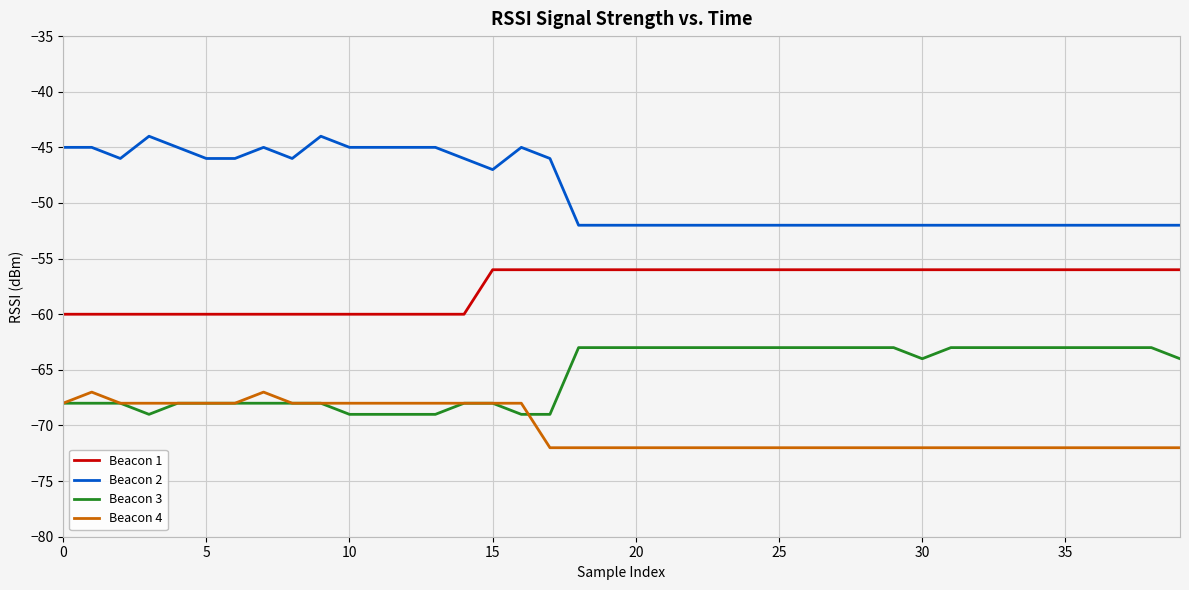

Which series has the largest range (max minus min)?

Beacon 2